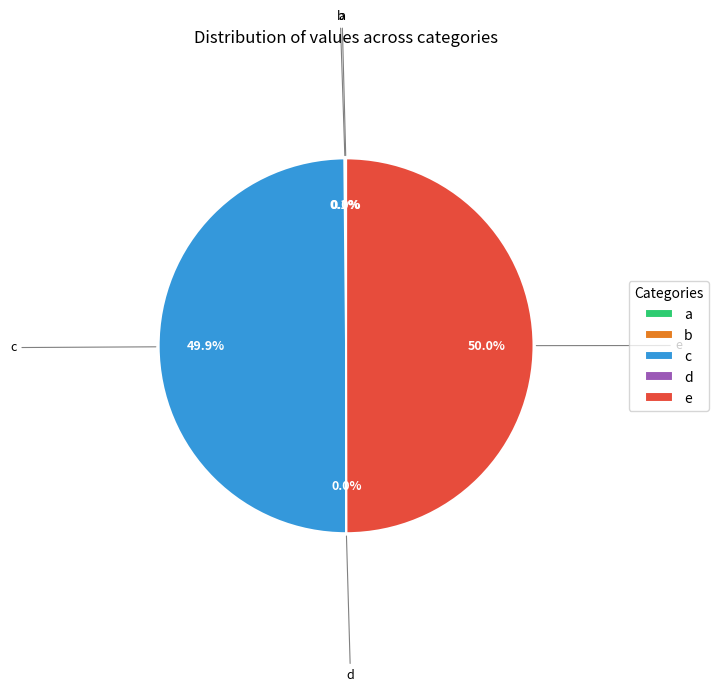

The a slice represents 0% of the pie. True or false?

True